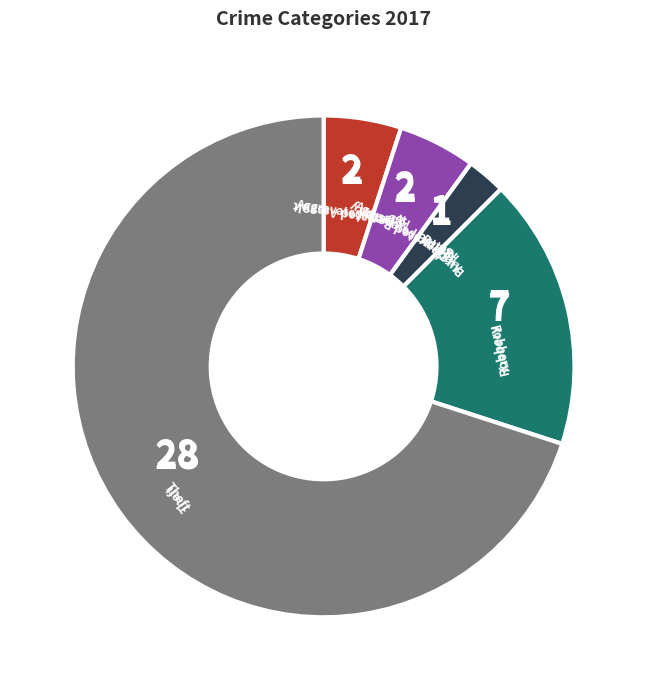

True or false: Theft accounts for 58% of the total.

False